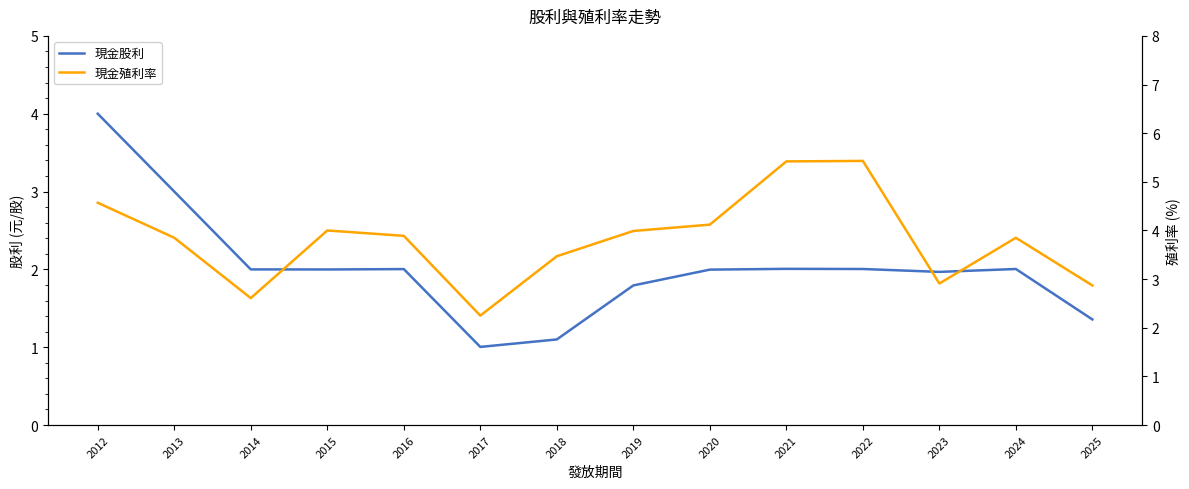

Which series has the largest range (max minus min)?

現金殖利率